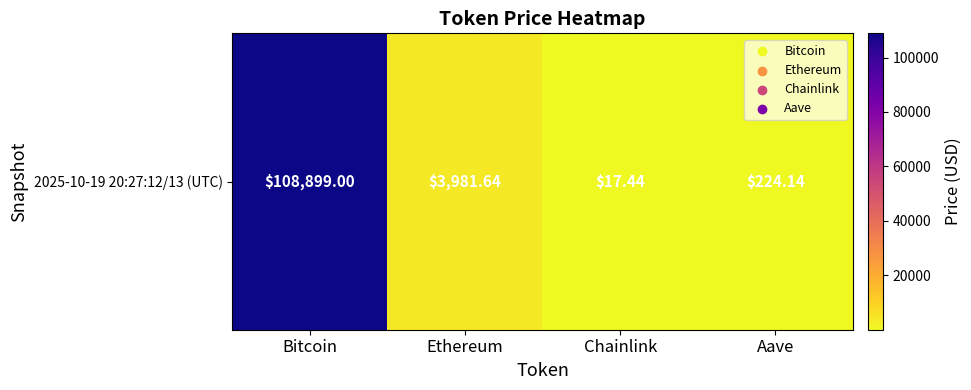

True or false: the data shows 3981.6 at Ethereum.

True